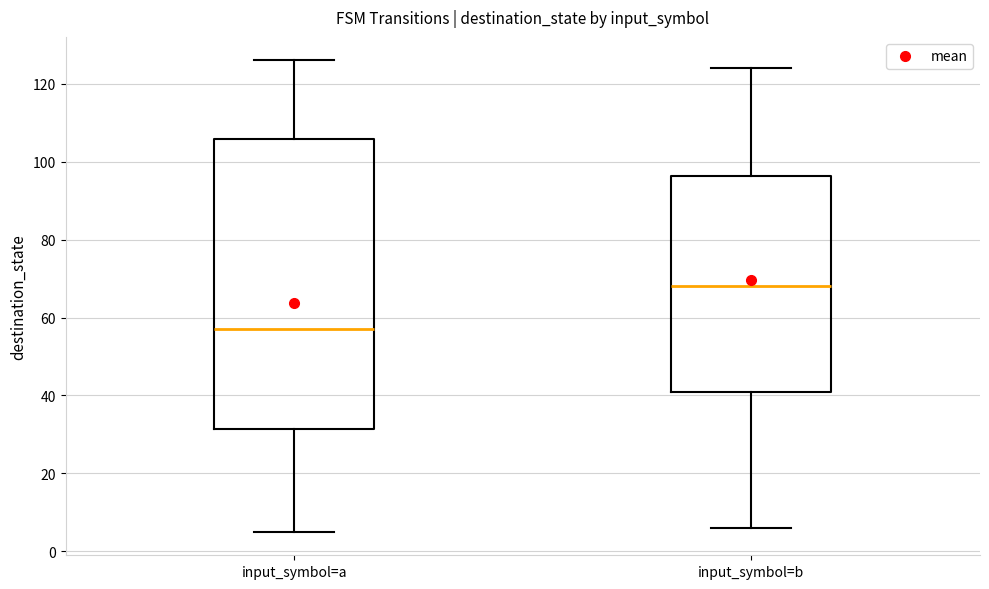

Which box has the highest median line?

input_symbol=b